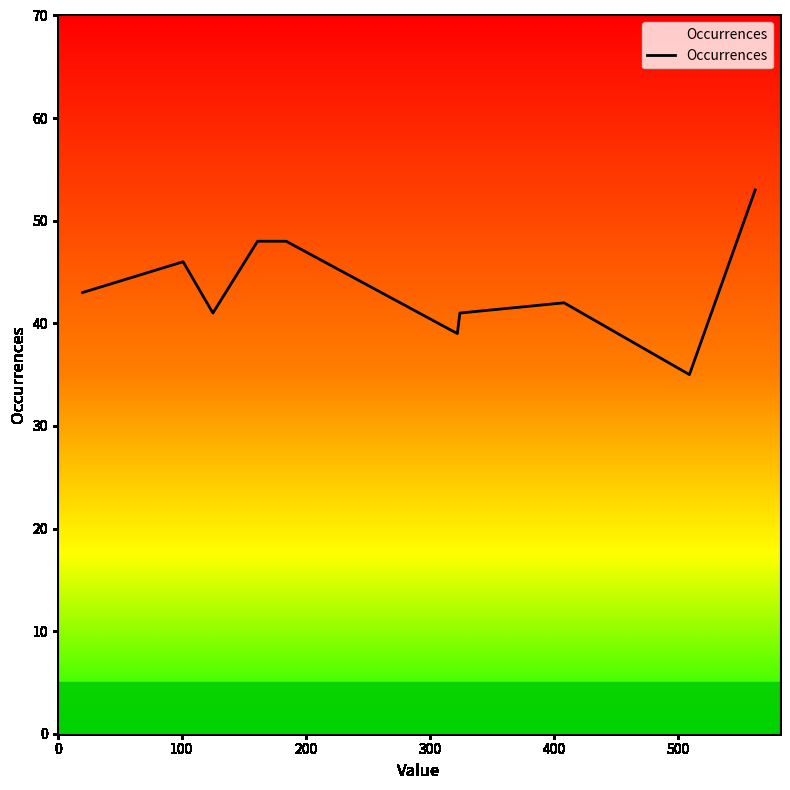

What is the greatest value displayed?

53